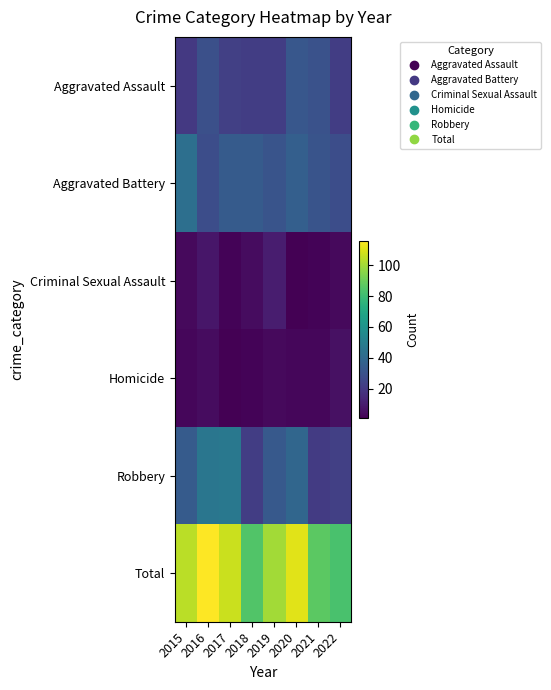

Between 2020 and 2015, which is larger?

2020